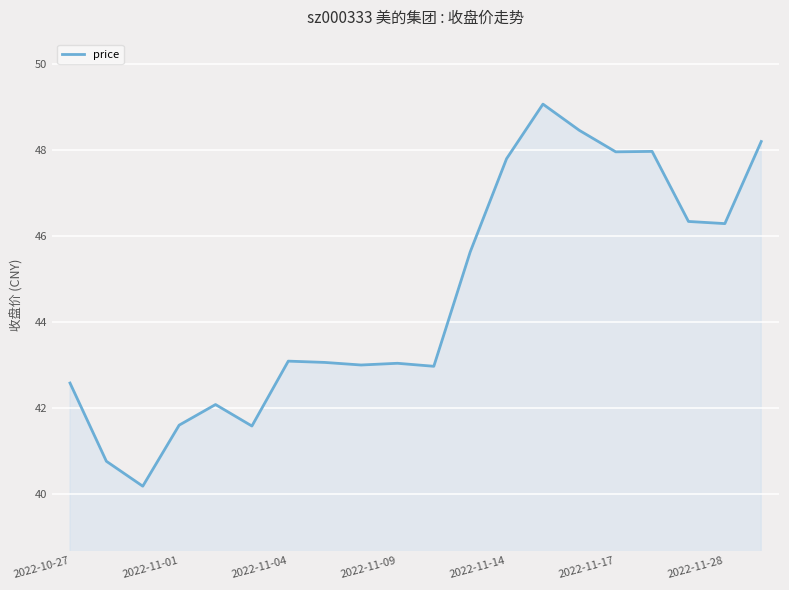

What is the difference between the maximum and minimum values?

8.9